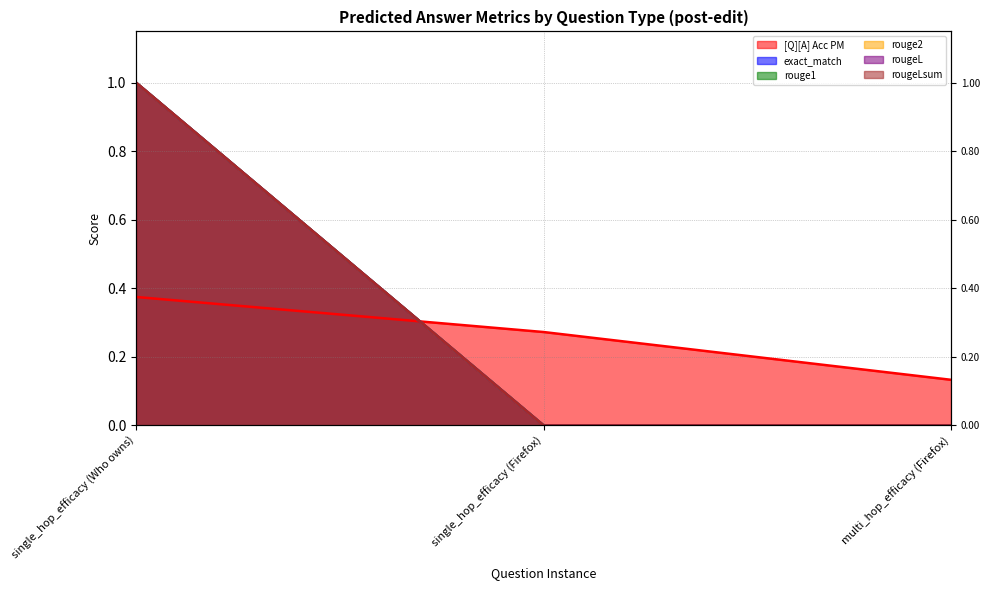

Reading left to right, what are all the values shown in this chart?

[Q][A] Acc PM: 0.4	0.3	0.1
exact_match: 1.0	0.0	0.0
rouge1: 1.0	0.0	0.0
rouge2: 1.0	0.0	0.0
rougeL: 1.0	0.0	0.0
rougeLsum: 1.0	0.0	0.0